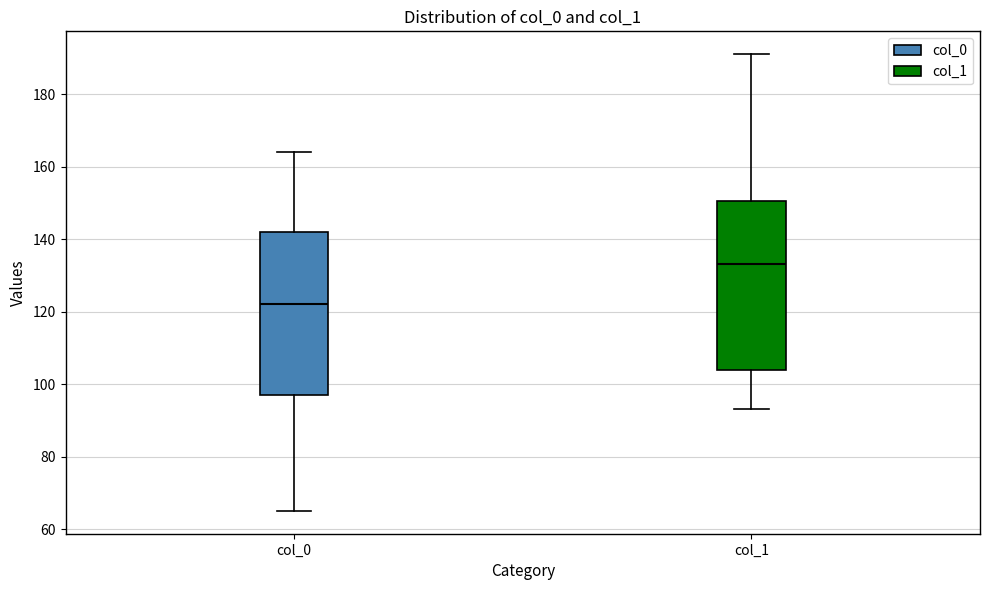

Where does the median line of the box for col_1 sit on the y-axis? The values are not printed on the chart, so give them approximately, as read against the axis.

134